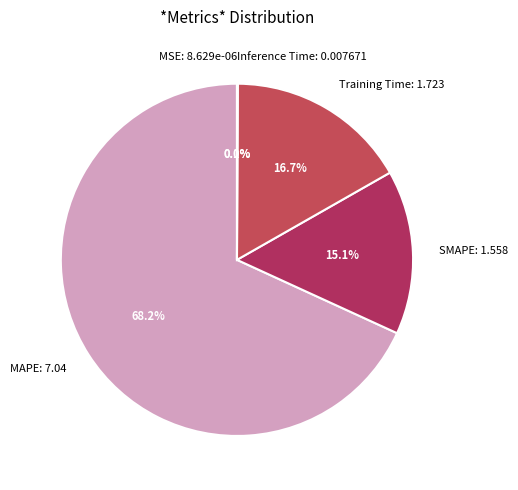

To the nearest percent, what is the average slice percentage?

20%